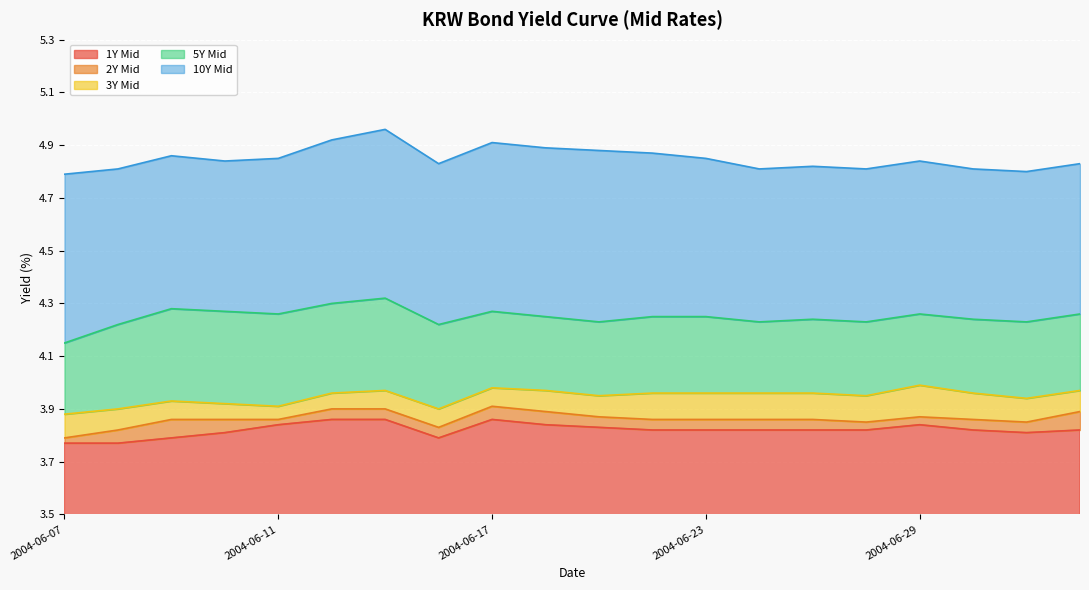

What is the value of the 1Y Mid point at the 5th from the left?

3.8